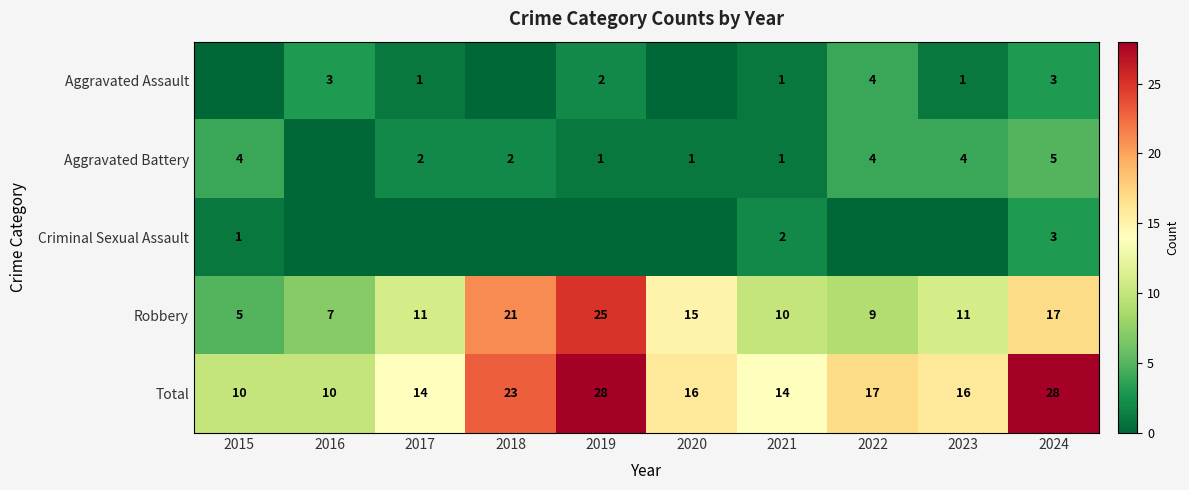

What is the average value of the Robbery series?

13